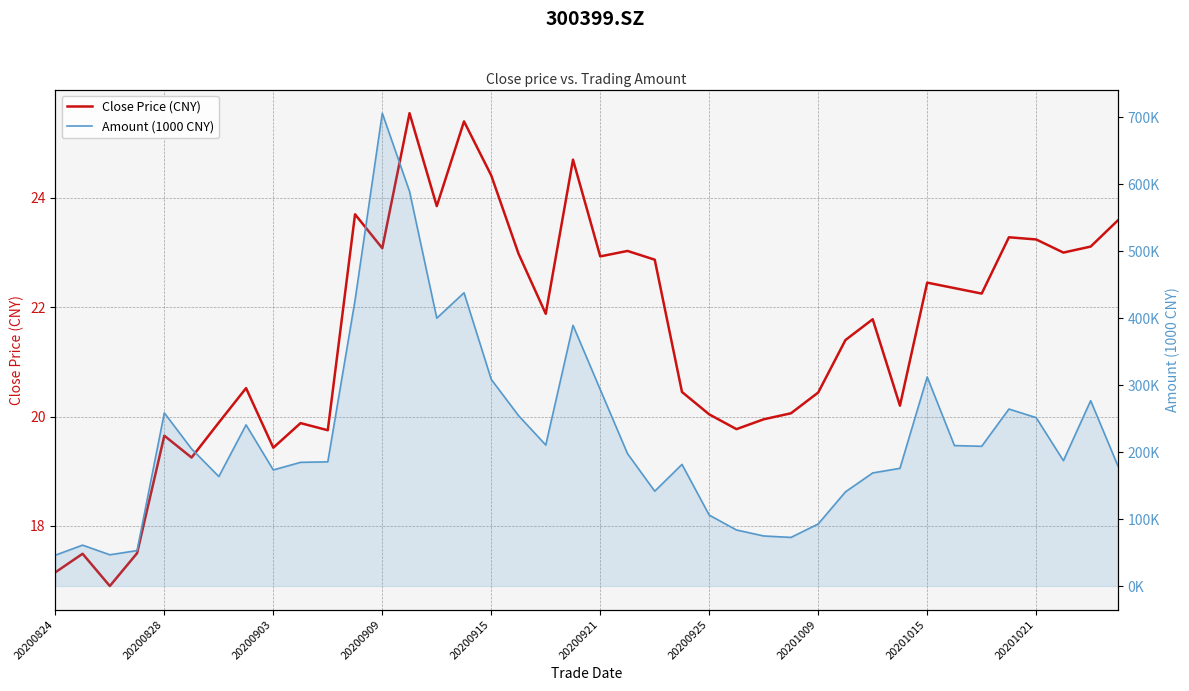

True or false: Close Price (CNY) has more than 2 interior local peaks.

True